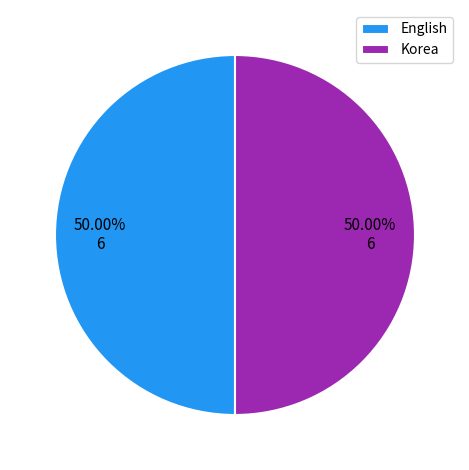

What is the ratio of the value at English to the value at Korea?

1.0